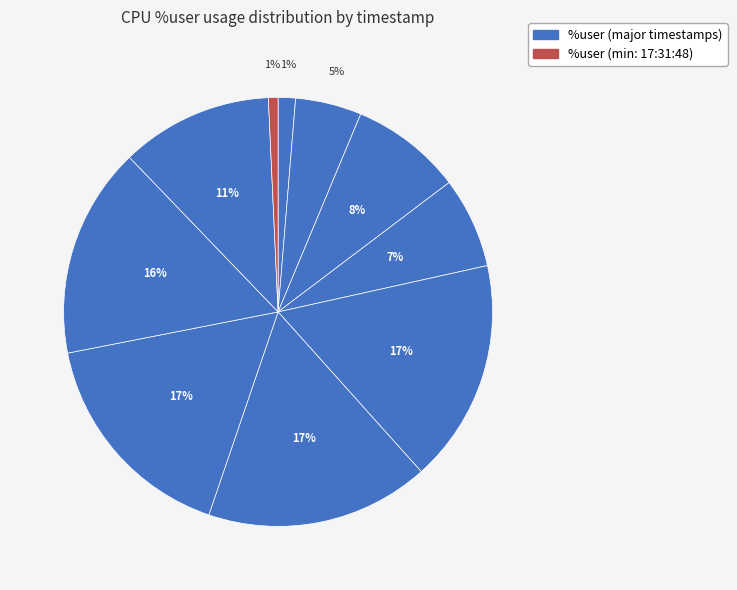

Which slice is the smallest?

17:31:48